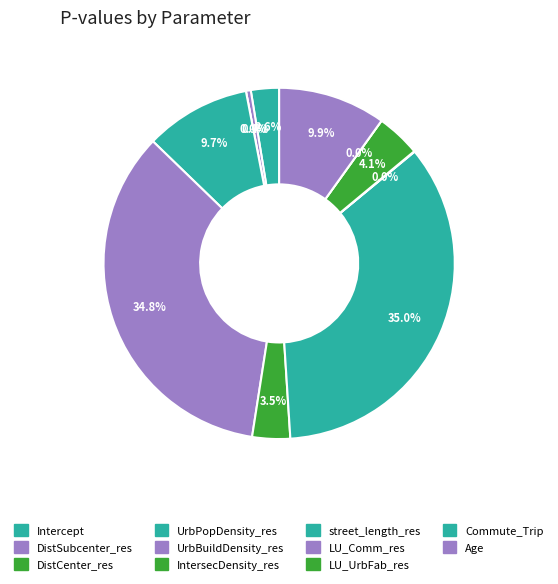

To the nearest percent, what is the combined percentage of IntersecDensity_res and Commute_Trip?

3%